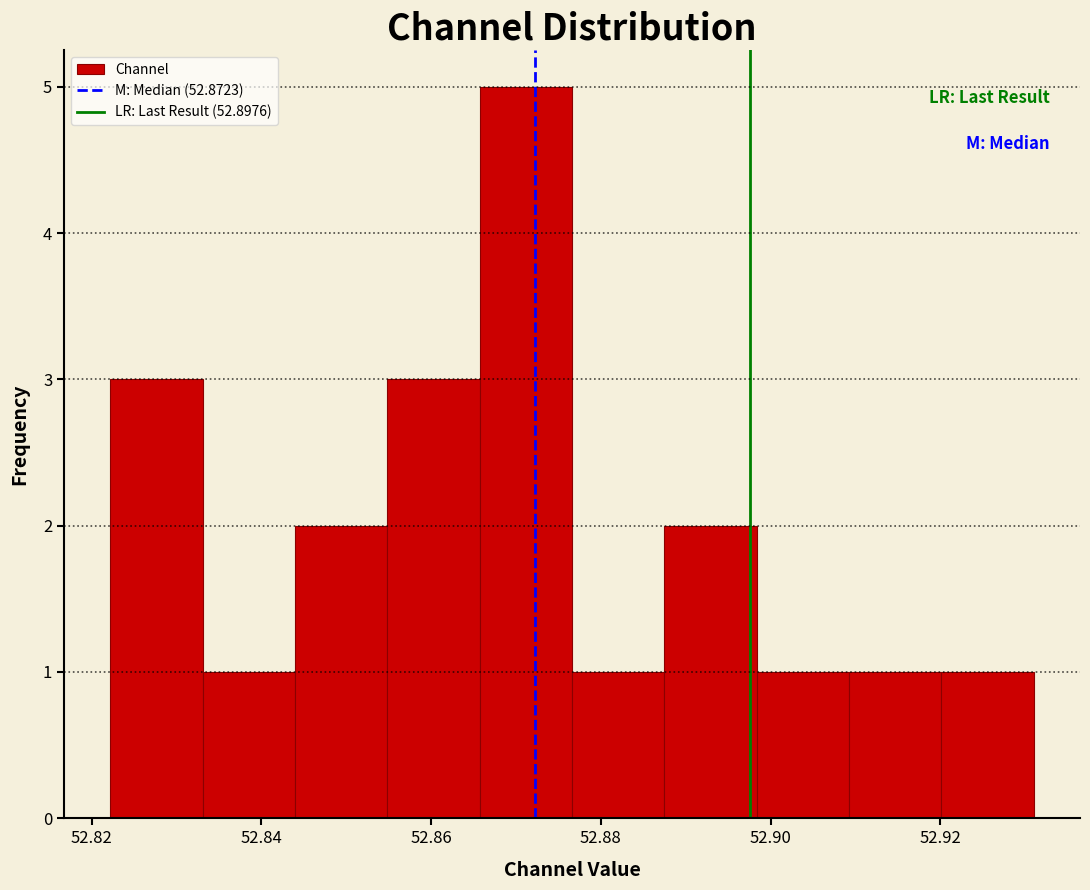

Over which range of the x-axis is the bar tallest?

52.866 to 52.876